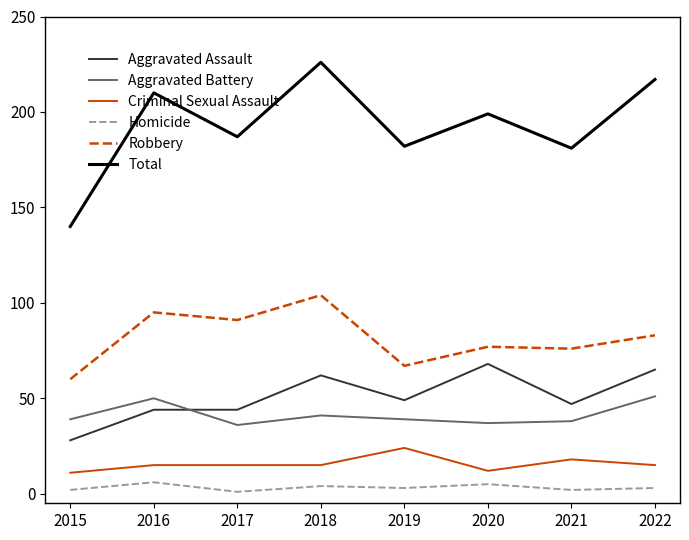

What is the sum of all Homicide values?

26